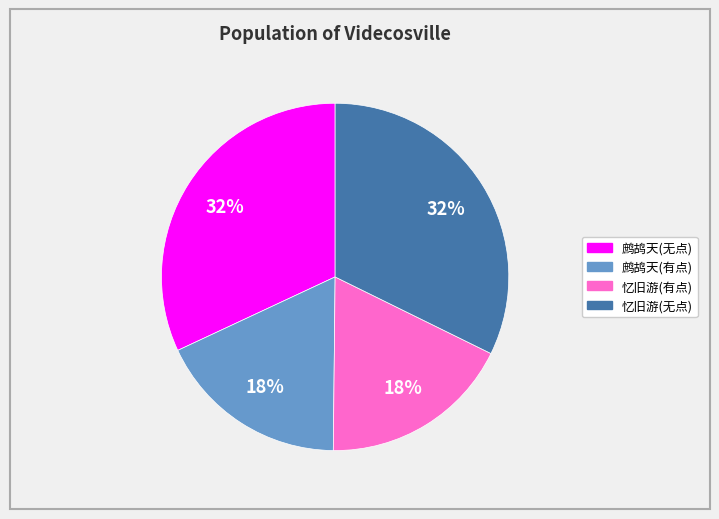

Is there any slice that represents more than half of the pie?

No